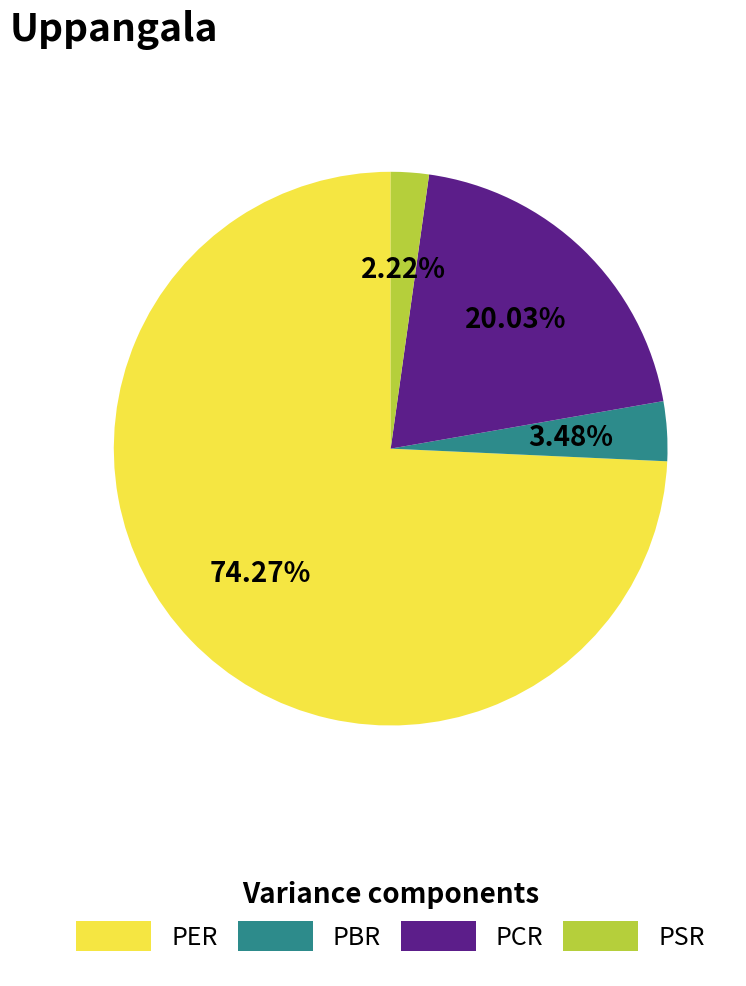

To the nearest percent, what is the average slice percentage?

25%